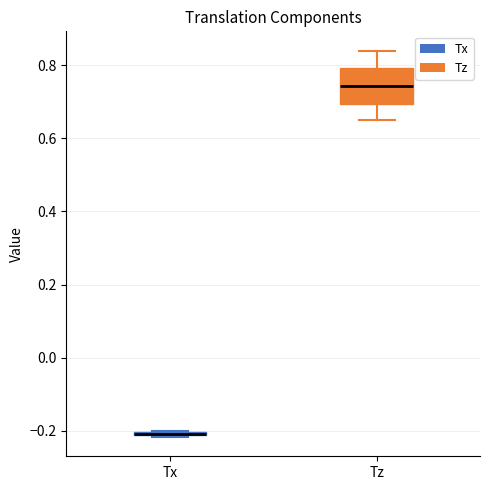

Where is the lower edge of the box for Tx on the y-axis? The values are not printed on the chart, so give them approximately, as read against the axis.

-0.22